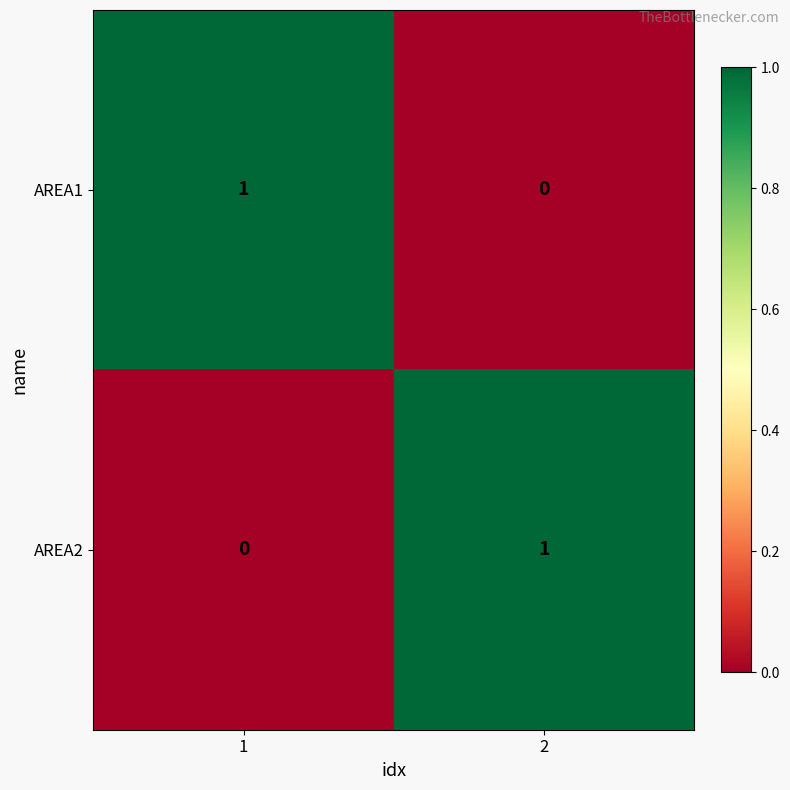

The value of AREA2 at 1 is 0. True or false?

True